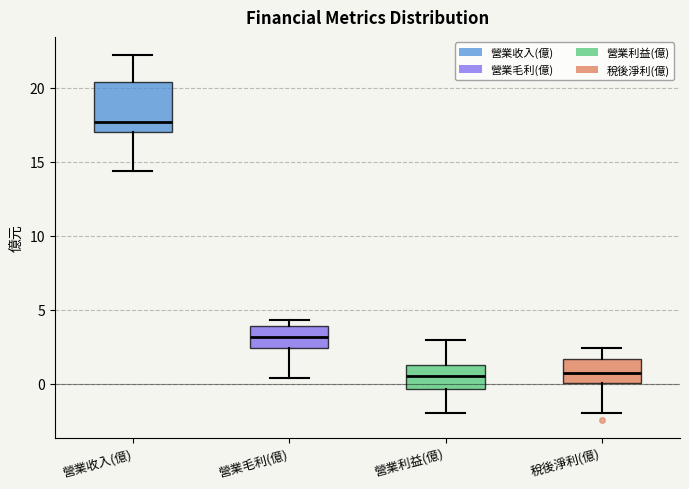

Where does the lower whisker of the box for 營業利益(億) end on the y-axis? The values are not printed on the chart, so give them approximately, as read against the axis.

-2.0